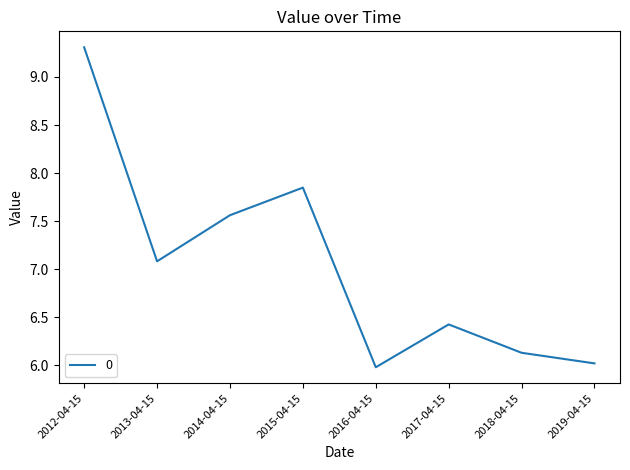

What is the sum of the values at 2018-04-15 and 2012-04-15?

15.4